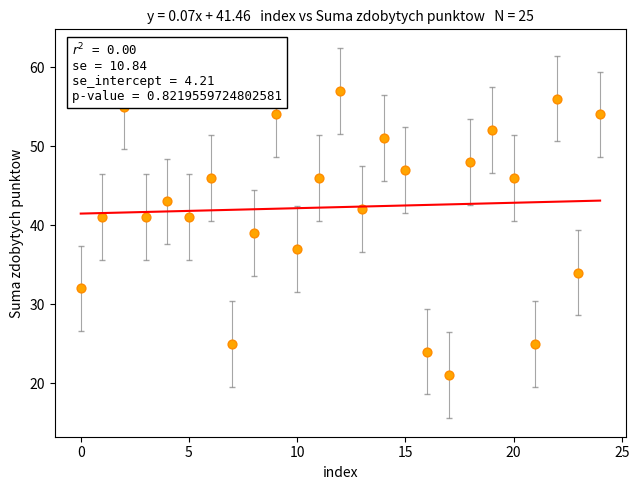

What is the range of X values (max minus min)?

24